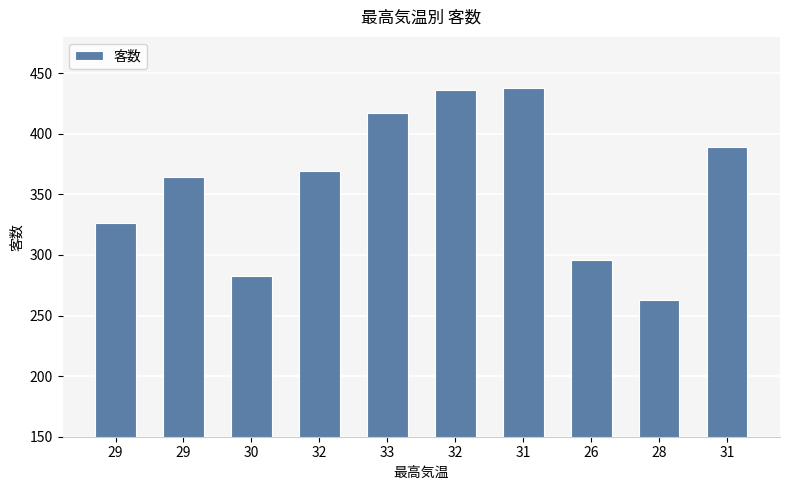

Count the number of categories in the chart.

10